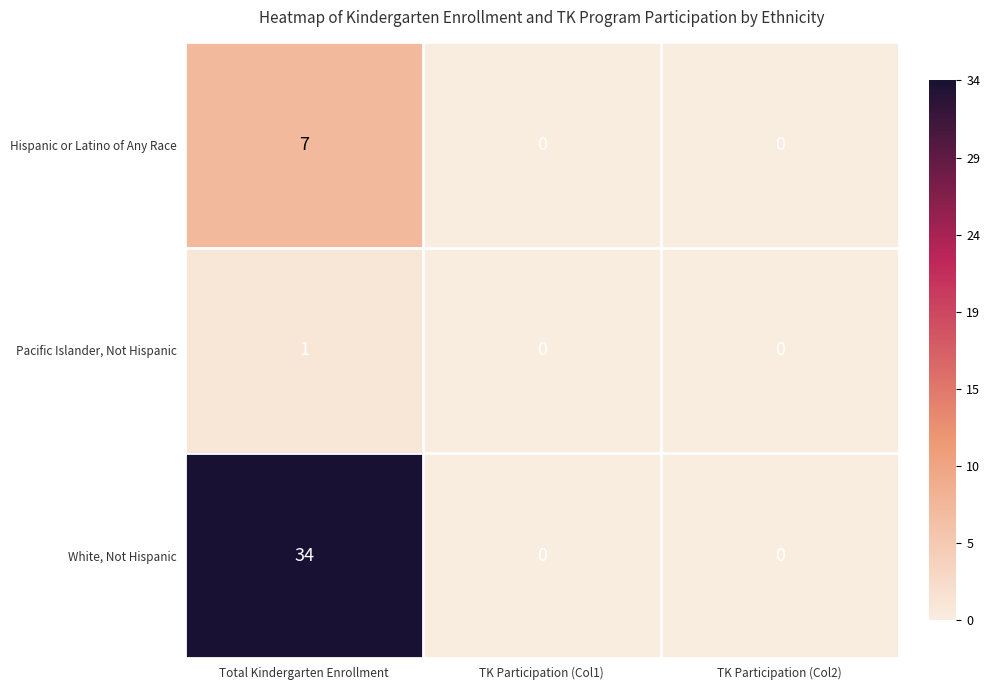

Rank the series by their average value, from lowest to highest.

Pacific Islander, Not Hispanic, Hispanic or Latino of Any Race, White, Not Hispanic